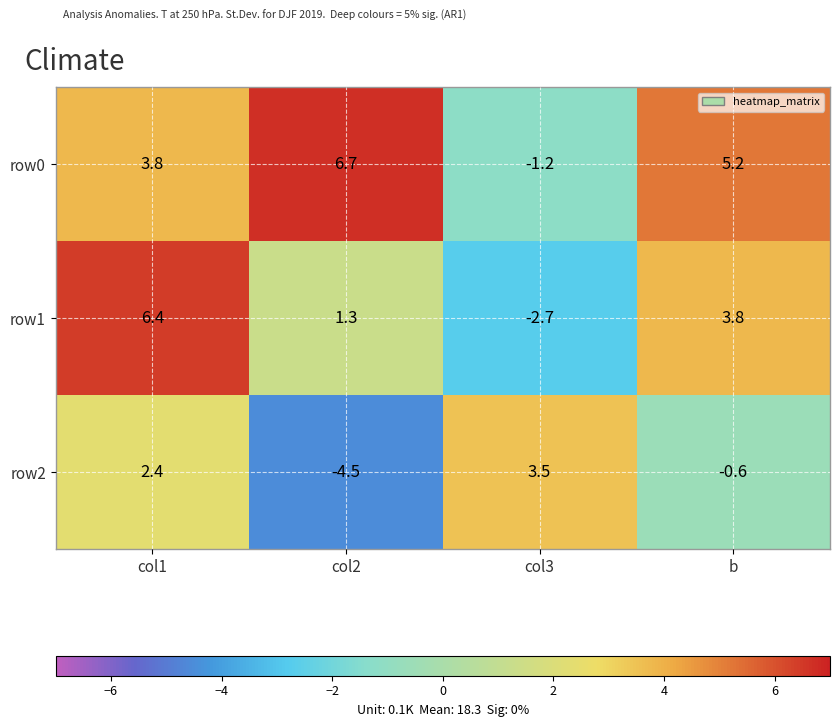

What is the difference between the second highest and minimum values in the row0 series?

6.4